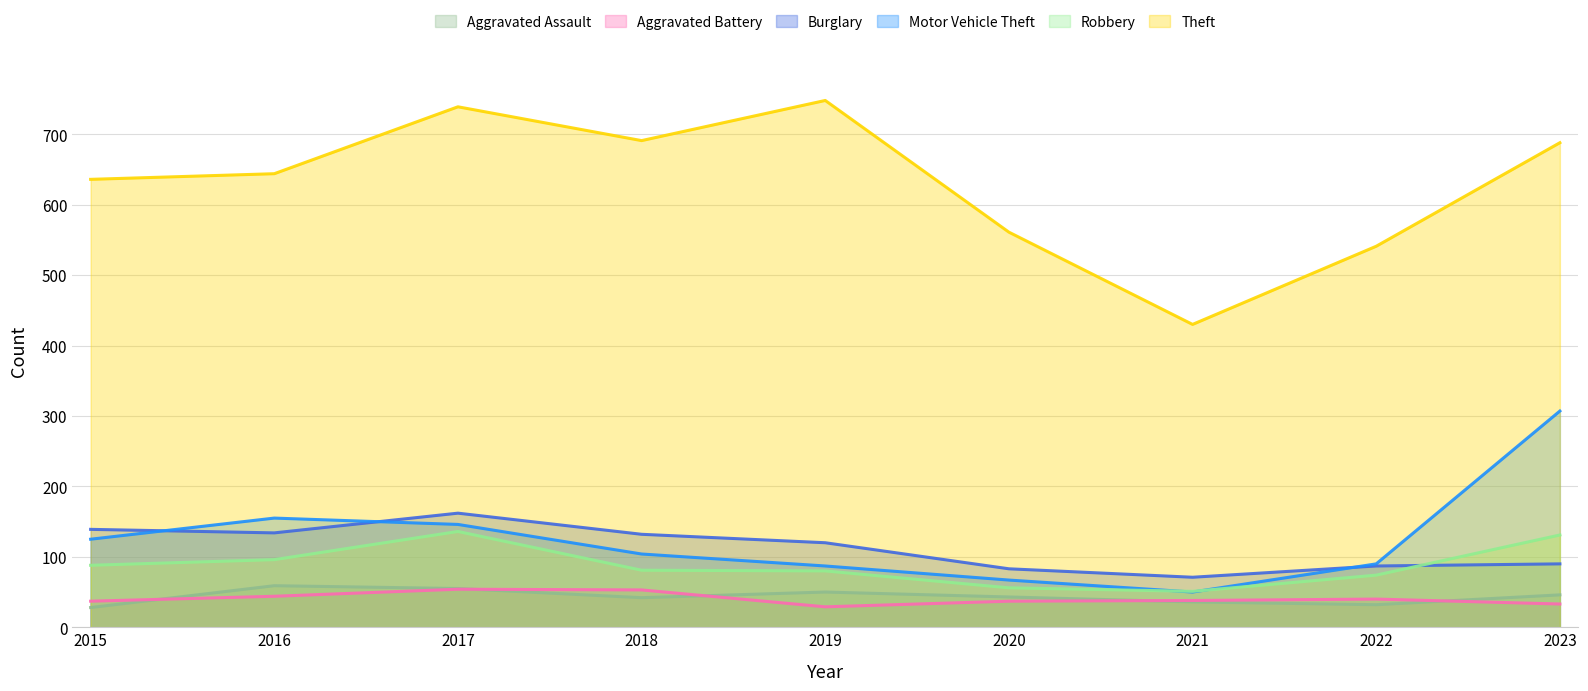

Reading right to left, list all the values displayed in this chart.

Aggravated Assault: 2023=46	2022=32	2021=36	2020=43	2019=50	2018=42	2017=55	2016=59	2015=28
Aggravated Battery: 2023=33	2022=40	2021=38	2020=37	2019=29	2018=53	2017=54	2016=44	2015=37
Burglary: 2023=90	2022=87	2021=71	2020=83	2019=120	2018=132	2017=162	2016=134	2015=139
Motor Vehicle Theft: 2023=307	2022=90	2021=50	2020=67	2019=87	2018=104	2017=146	2016=155	2015=125
Robbery: 2023=131	2022=74	2021=51	2020=56	2019=80	2018=81	2017=136	2016=96	2015=88
Theft: 2023=688	2022=541	2021=430	2020=561	2019=748	2018=691	2017=739	2016=644	2015=636